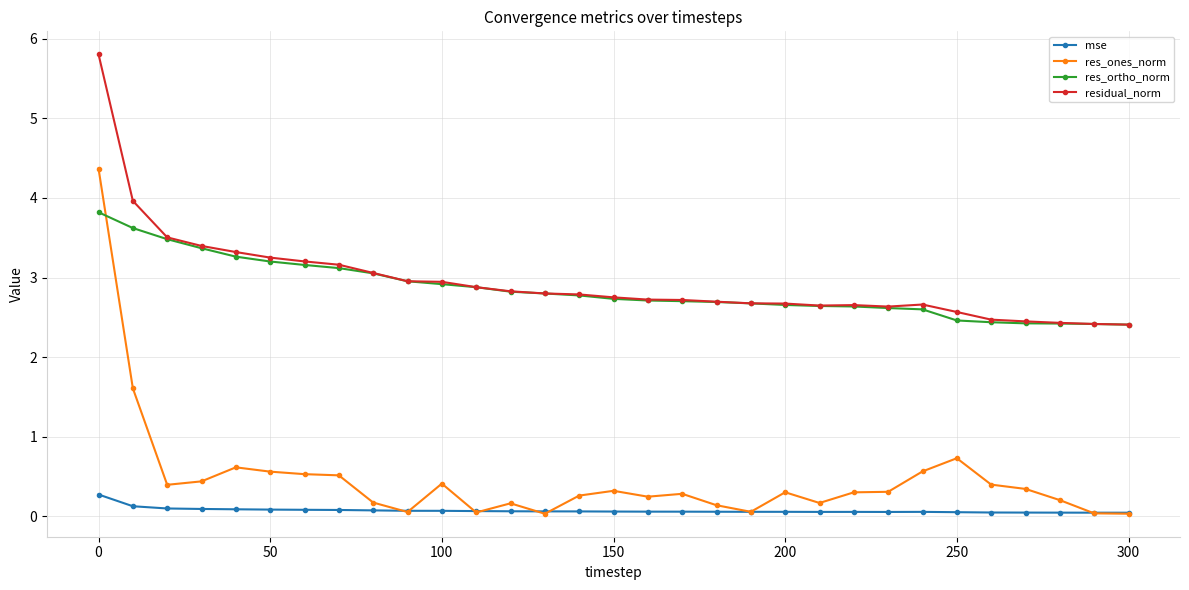

Rank the series by their maximum value, from highest to lowest.

residual_norm, res_ones_norm, res_ortho_norm, mse